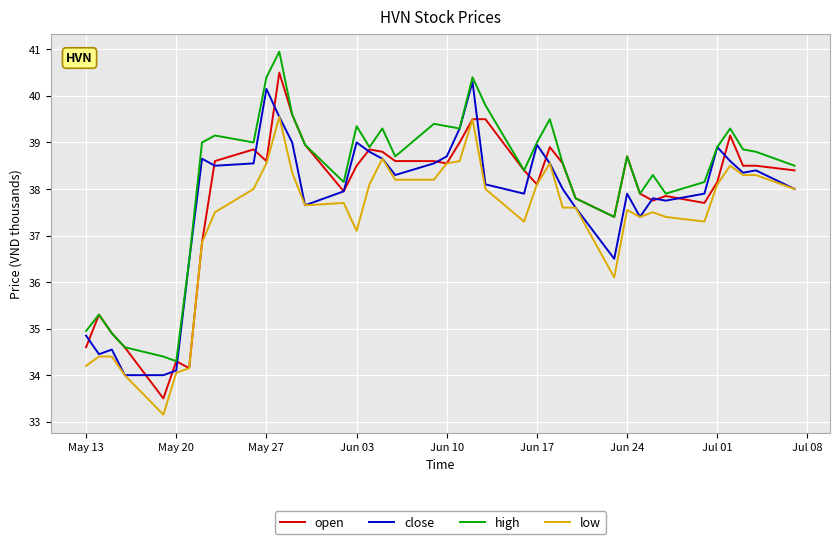

What is the maximum value shown in the chart?

41.0